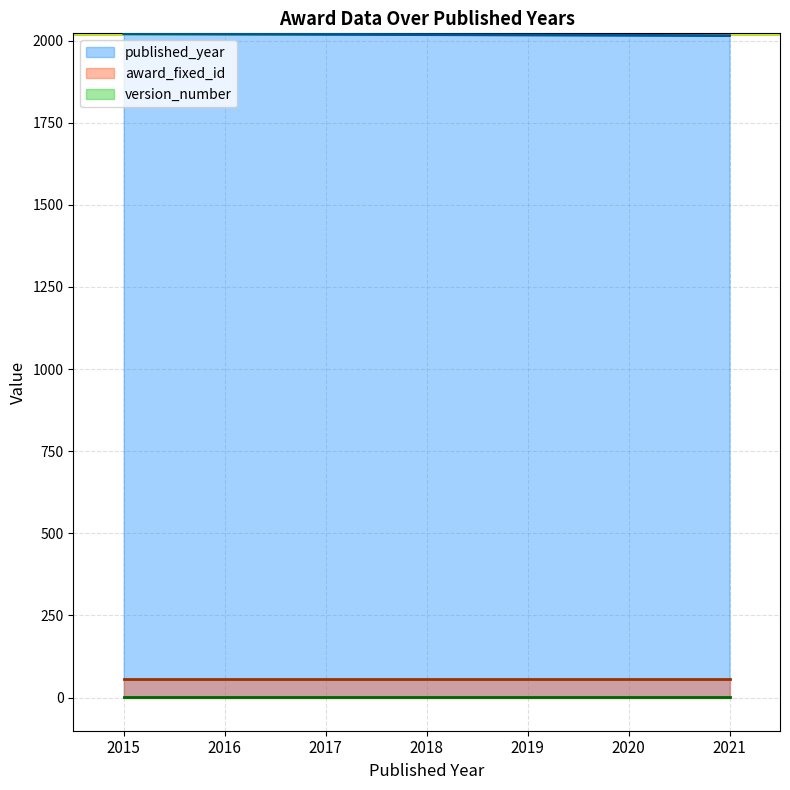

At how many categories does at least one series exceed 1083?

7